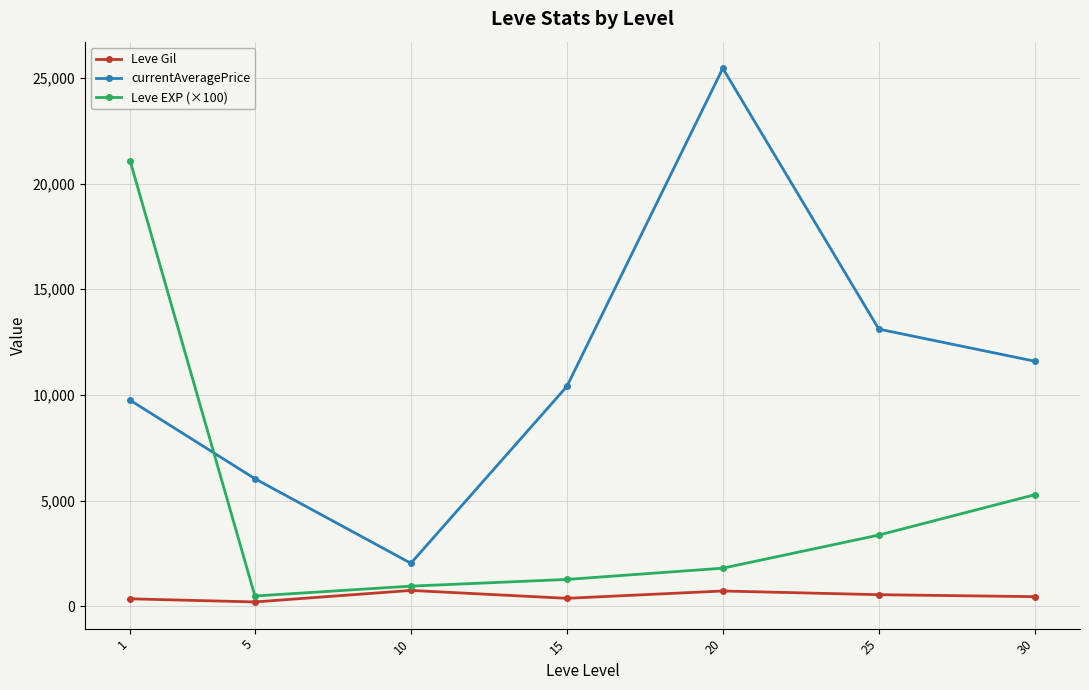

Which series has the widest spread of values?

currentAveragePrice